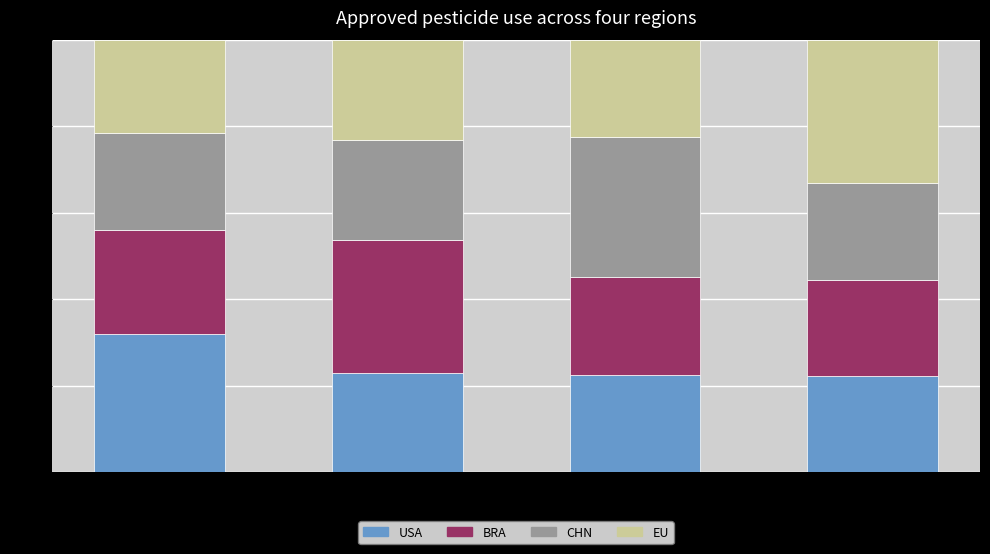

True or false: USA has a value of 32.1 at USA.

True